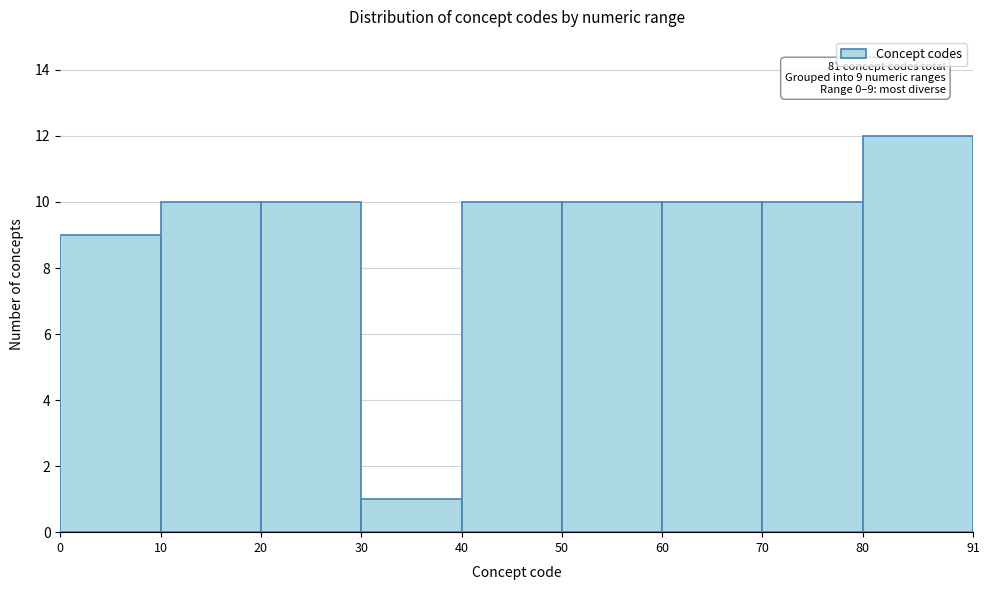

Over which range of the x-axis is the bar tallest?

80 to 91